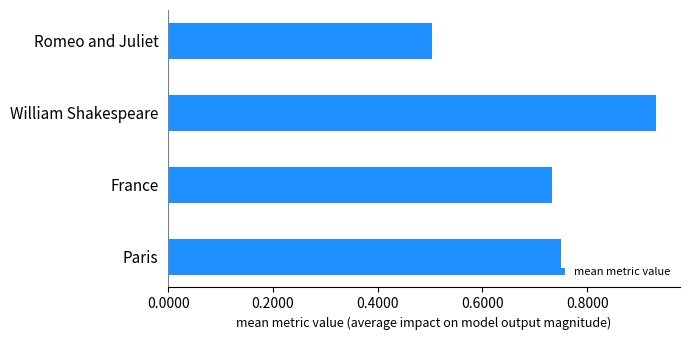

How many values are between 0 and 1?

4